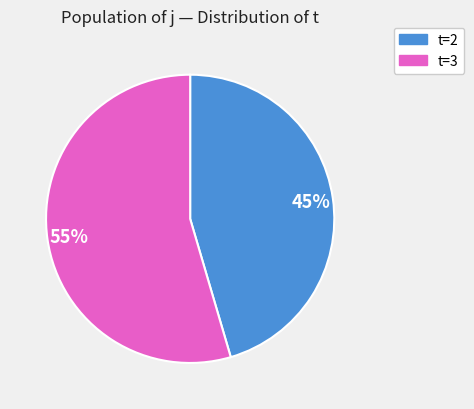

The t=2 slice represents 45% of the pie. True or false?

True